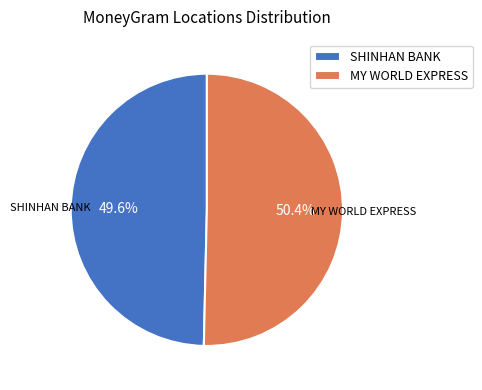

Which category has the biggest portion of the pie?

MY WORLD EXPRESS